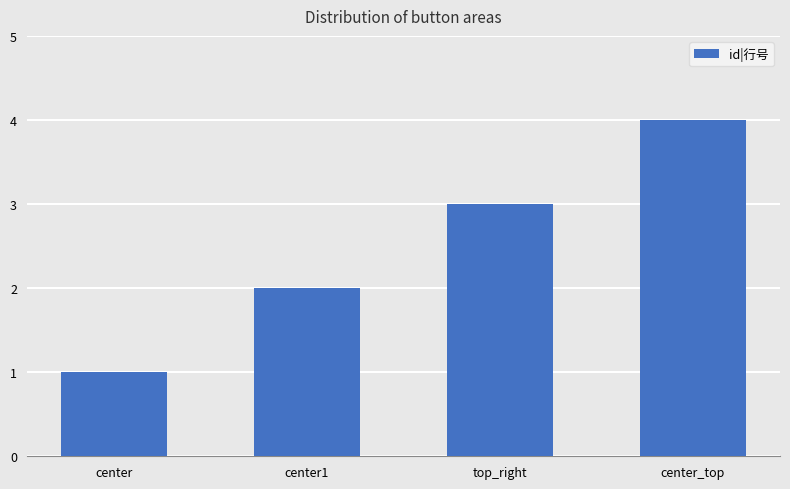

What position from the left is center_top?

4